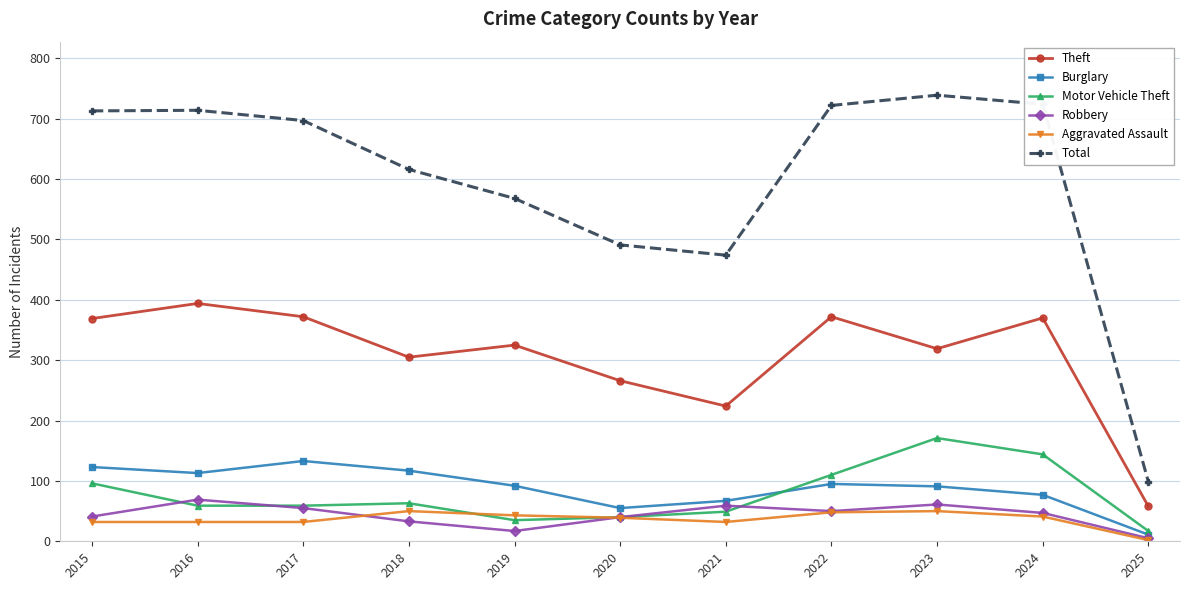

True or false: Total has more than 2 interior local peaks.

False